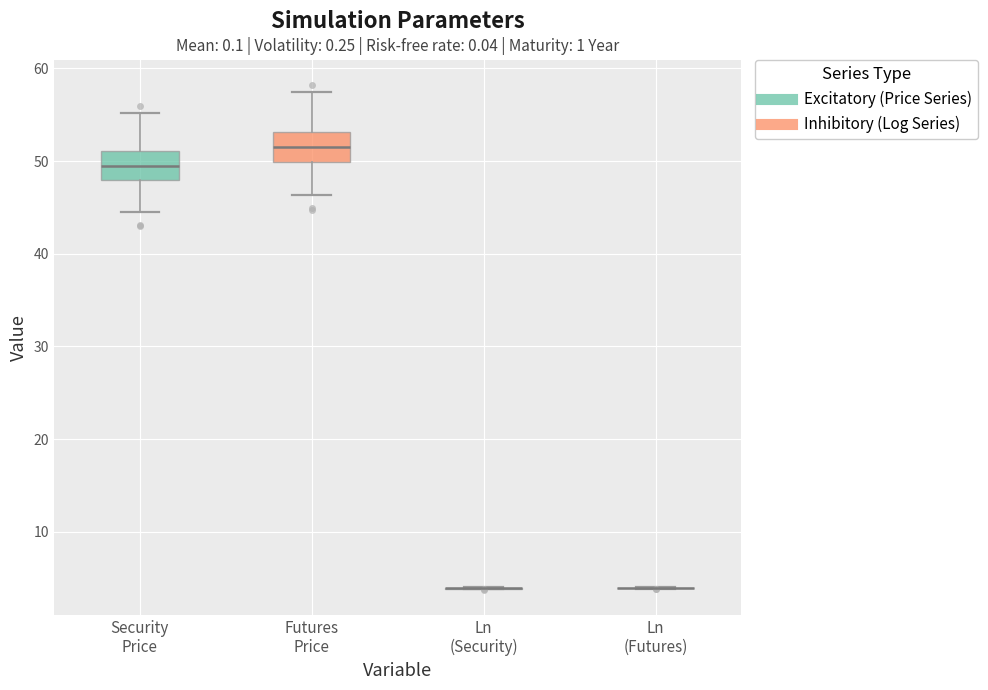

Reading left to right, read every box against the y-axis: the position of its median line, the range the box covers, and the ends of its whiskers. The values are not printed on the chart, so give them approximately, as read against the axis.

Security Price: median 49, box 48 to 51, whiskers 45 to 55
Futures Price: median 51, box 50 to 53, whiskers 46 to 57
Ln (Security): box collapsed to a line at 4, whiskers 4 to 4
Ln (Futures): box collapsed to a line at 4, whiskers 4 to 4